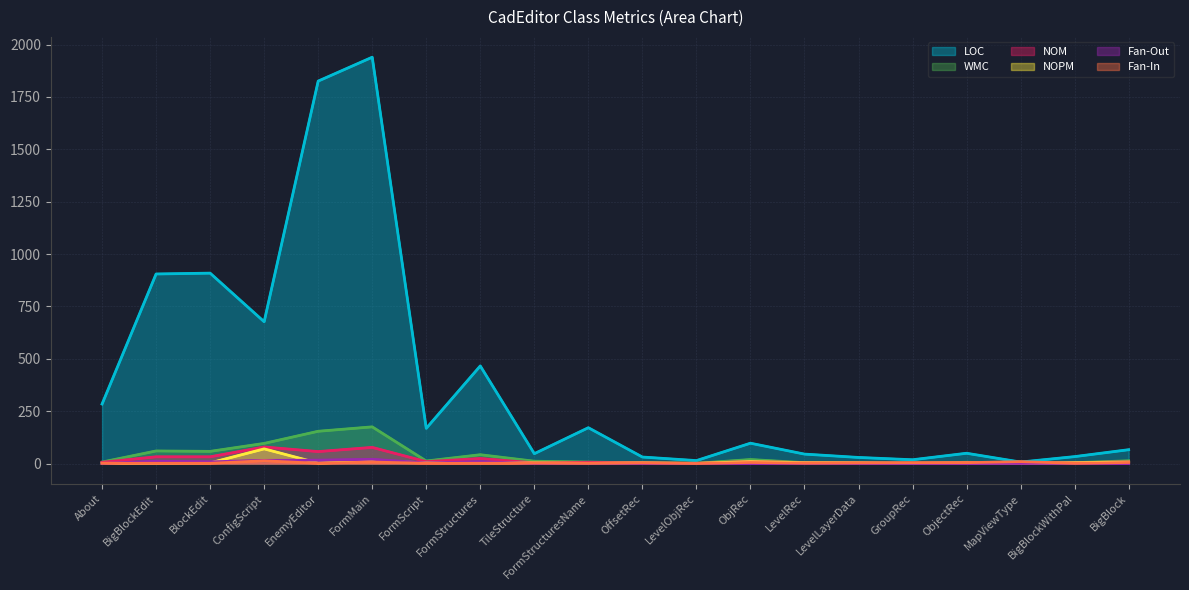

What is the difference between the highest and lowest values at BigBlock?

66